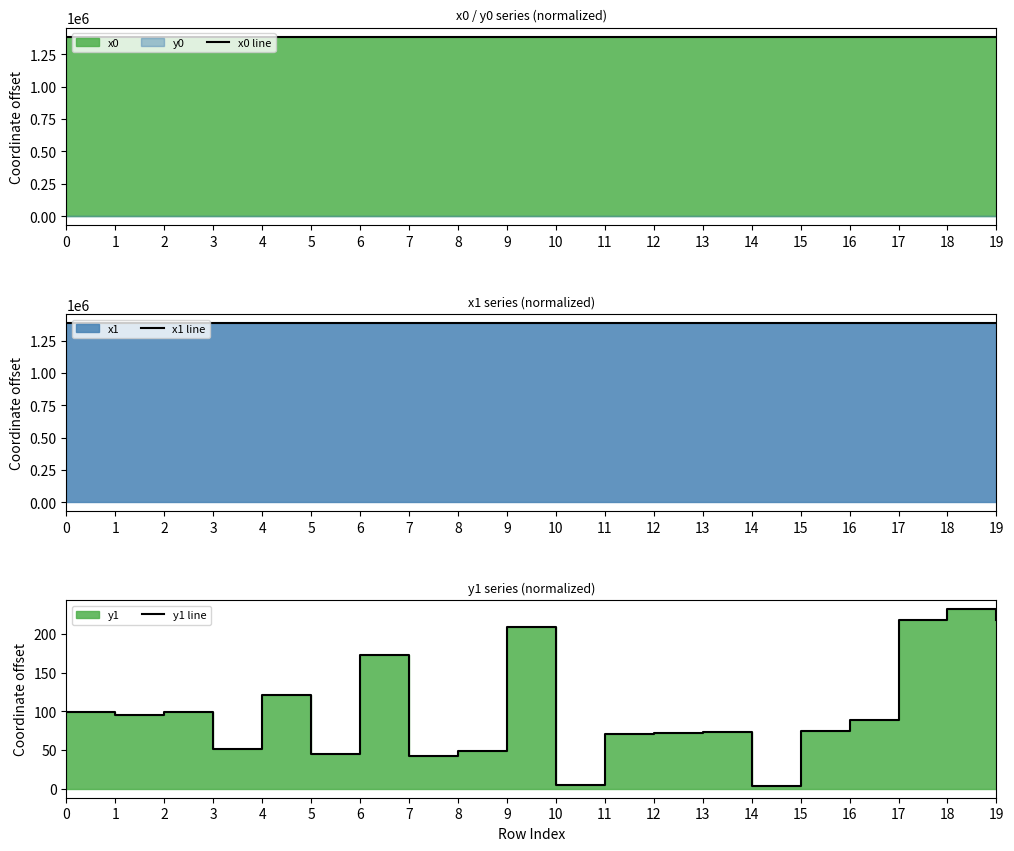

Reading left to right, extract all data points from this chart.

x0 line: 1385596.9	1385596.9	1385596.2	1385623.3	1385586.5	1385619.3	1385578.7	1385634.9	1385619.3	1385578.7	1385634.9	1385611.4	1385659.4	1385677.8	1385600.6	1385598.4	1385677.8	1385736.2	1385736.2	1385731.0
x1 line: 1385596.4	1385597.3	1385596.4	1385619.6	1385590.3	1385623.3	1385581.6	1385619.3	1385616.0	1385574.4	1385612.9	1385604.0	1385654.0	1385659.4	1385609.9	1385602.0	1385672.9	1385731.0	1385759.7	1385730.9
y1 line: 99.3	96.0	99.3	51.3	121.5	45.3	172.3	42.9	48.6	209.0	4.6	71.0	71.6	73.9	3.5	74.8	89.5	218.9	232.1	218.8